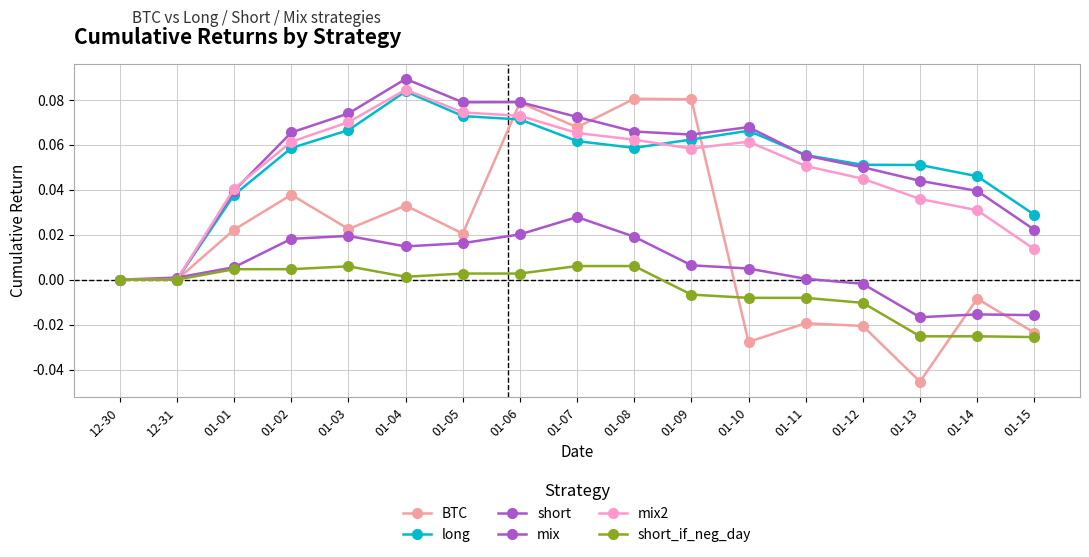

The short_if_neg_day series shows -0.0 at 01-10. True or false?

False